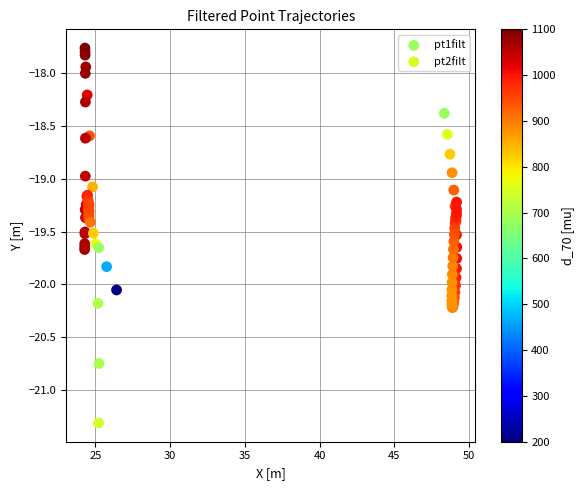

What are all the series names shown in the legend?

pt1filt, pt2filt